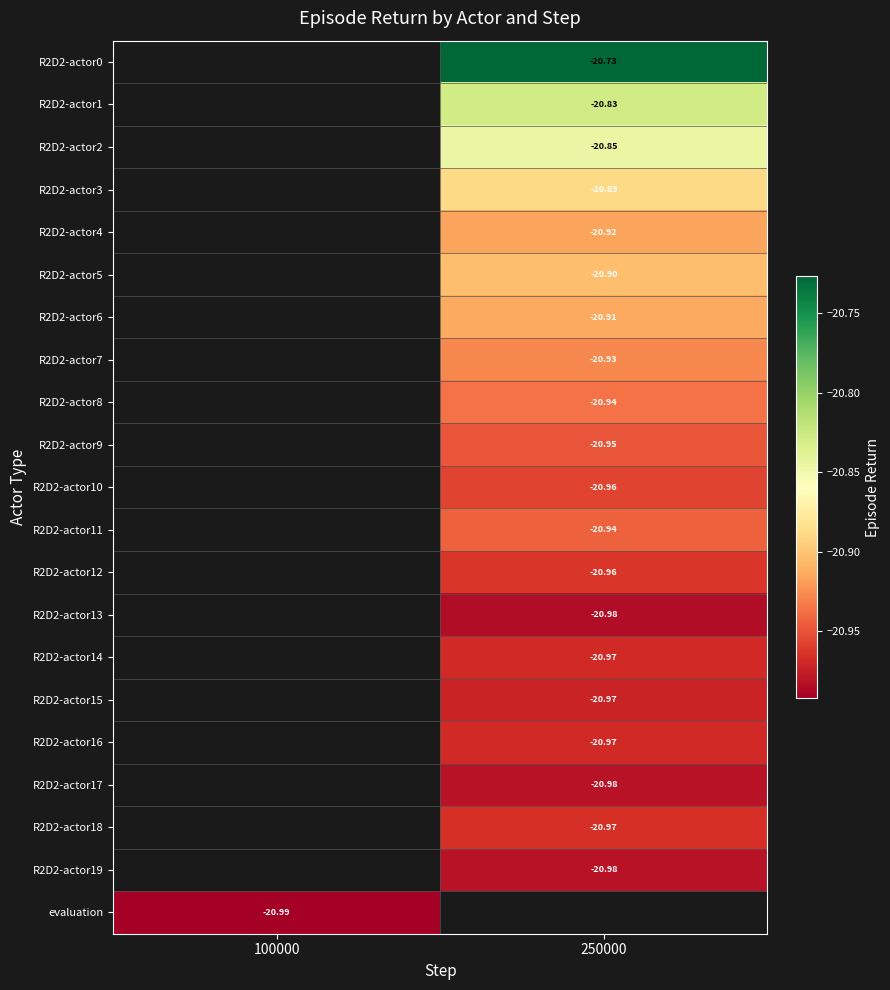

What is the minimum value for evaluation?

-21.0